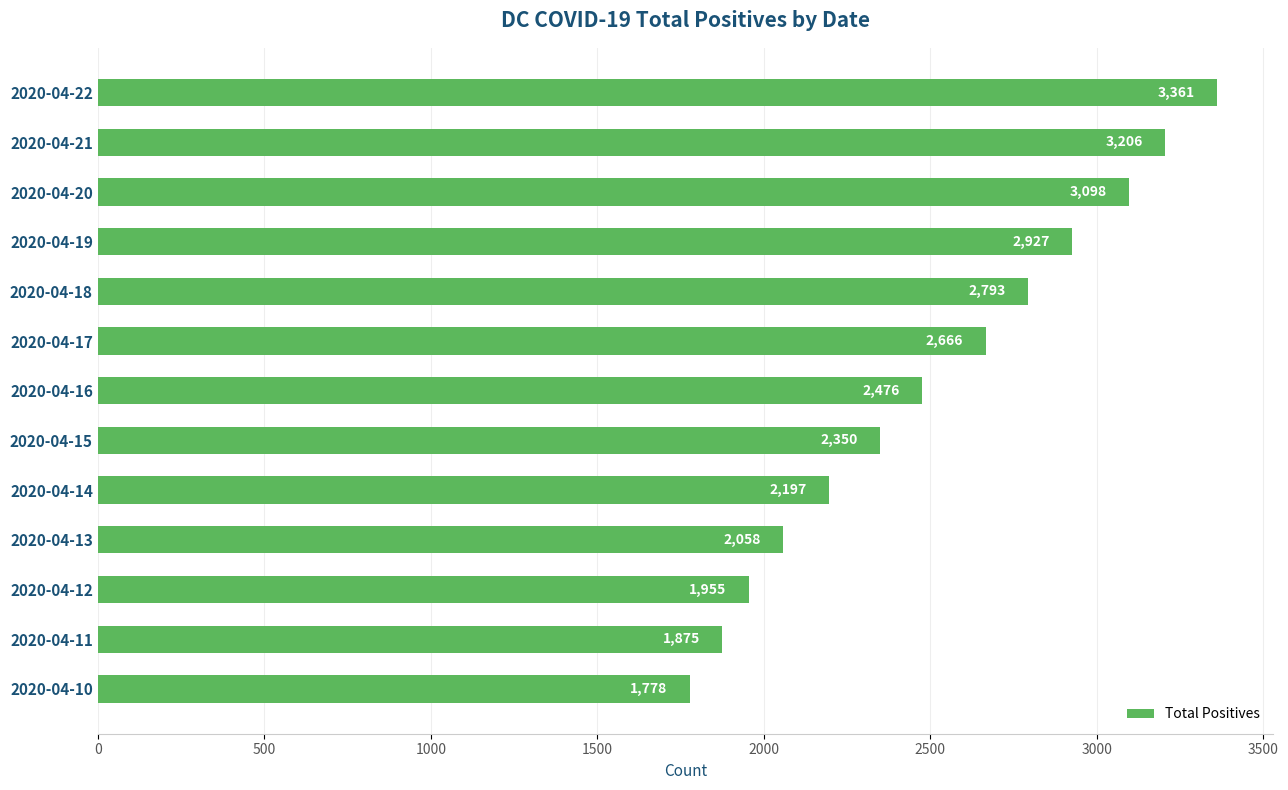

Approximately how many times larger is the value at 2020-04-15 compared to 2020-04-14?

1.1